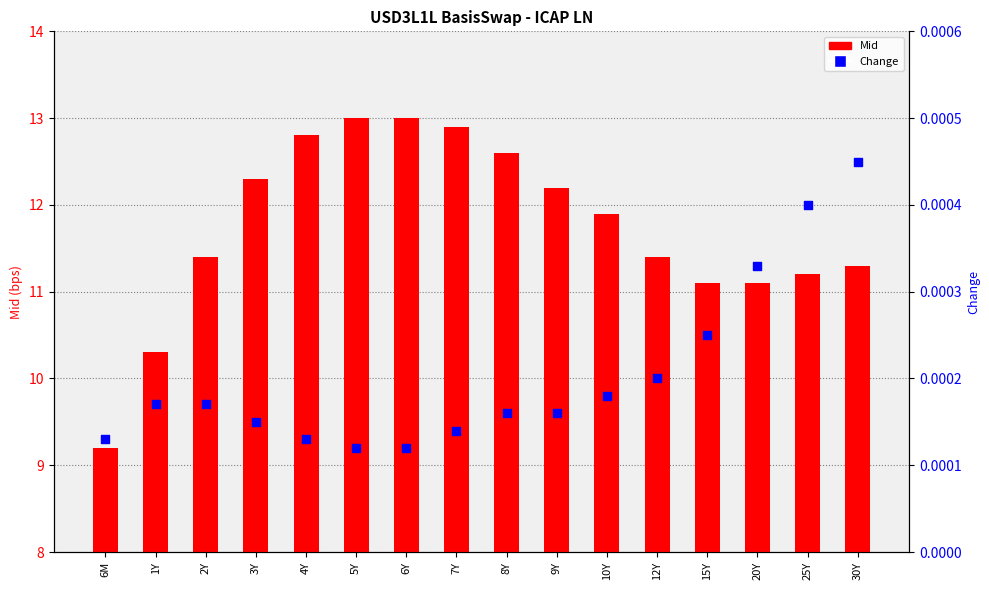

What are all the series names shown in the legend?

Mid, Change